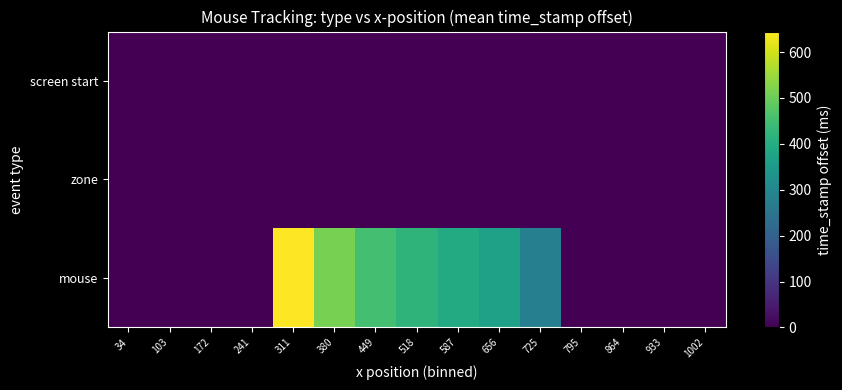

Reading right to left, list all the values displayed in this chart.

screen start: 1002=0.0	933=0.0	864=0.0	795=0.0	725=0.0	656=0.0	587=0.0	518=0.0	449=0.0	380=0.0	311=0.0	241=0.0	172=0.0	103=0.0	34=0.0
zone: 1002=0.0	933=0.0	864=0.0	795=0.0	725=0.0	656=0.0	587=0.0	518=0.0	449=0.0	380=0.0	311=0.0	241=0.0	172=0.0	103=0.0	34=0.0
mouse: 1002=0.0	933=0.0	864=0.0	795=0.0	725=279.5	656=369.4	587=394.4	518=419.8	449=453.1	380=511.4	311=644.8	241=0.0	172=0.0	103=0.0	34=0.0